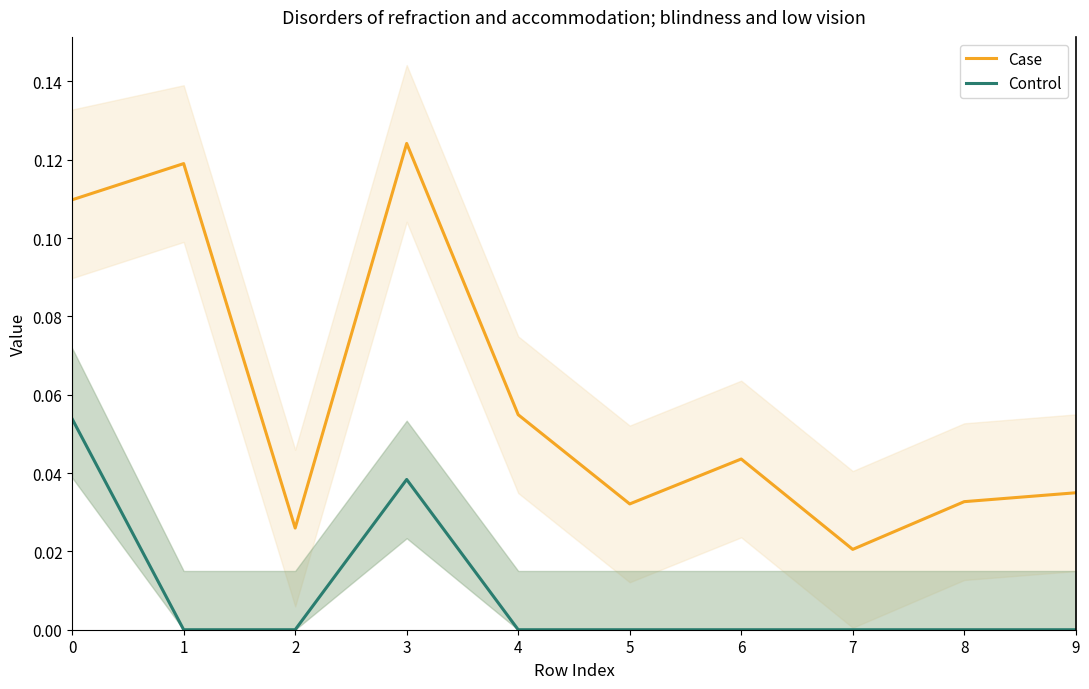

Is it true that Case equals 0.0 at 2?

False